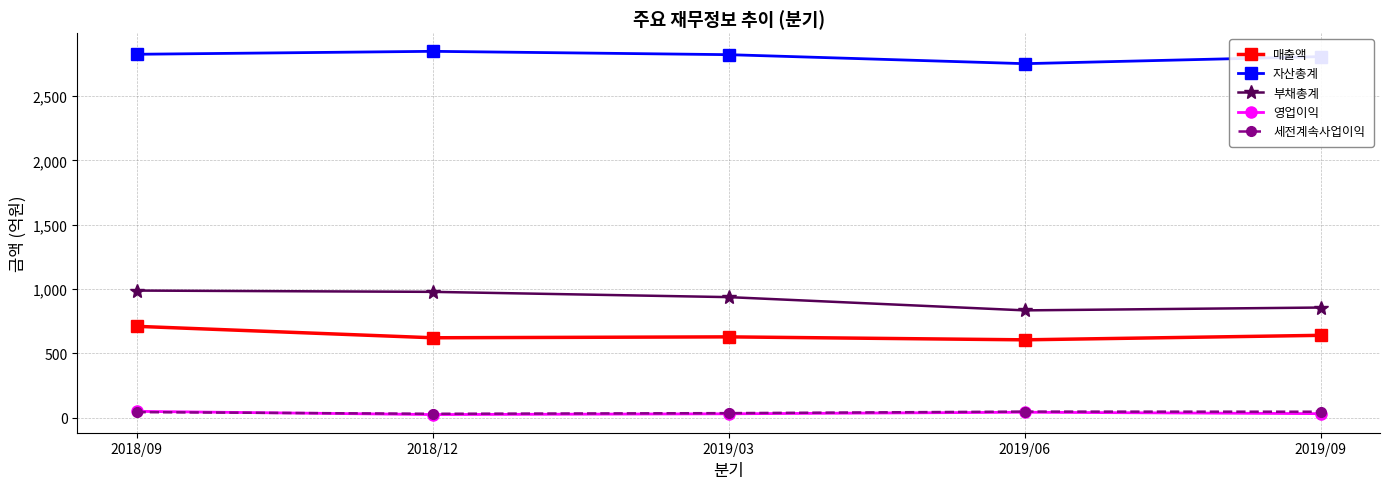

What is the label of the 4th point from the right?

2018/12